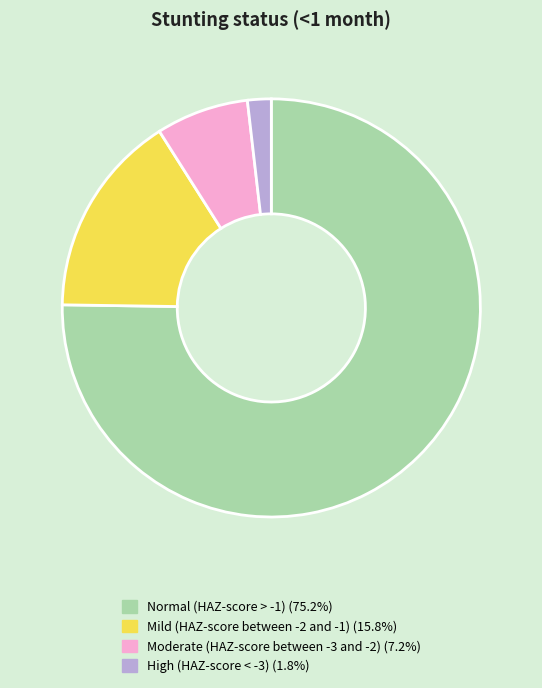

Which slice is the smallest?

High (HAZ-score < -3)